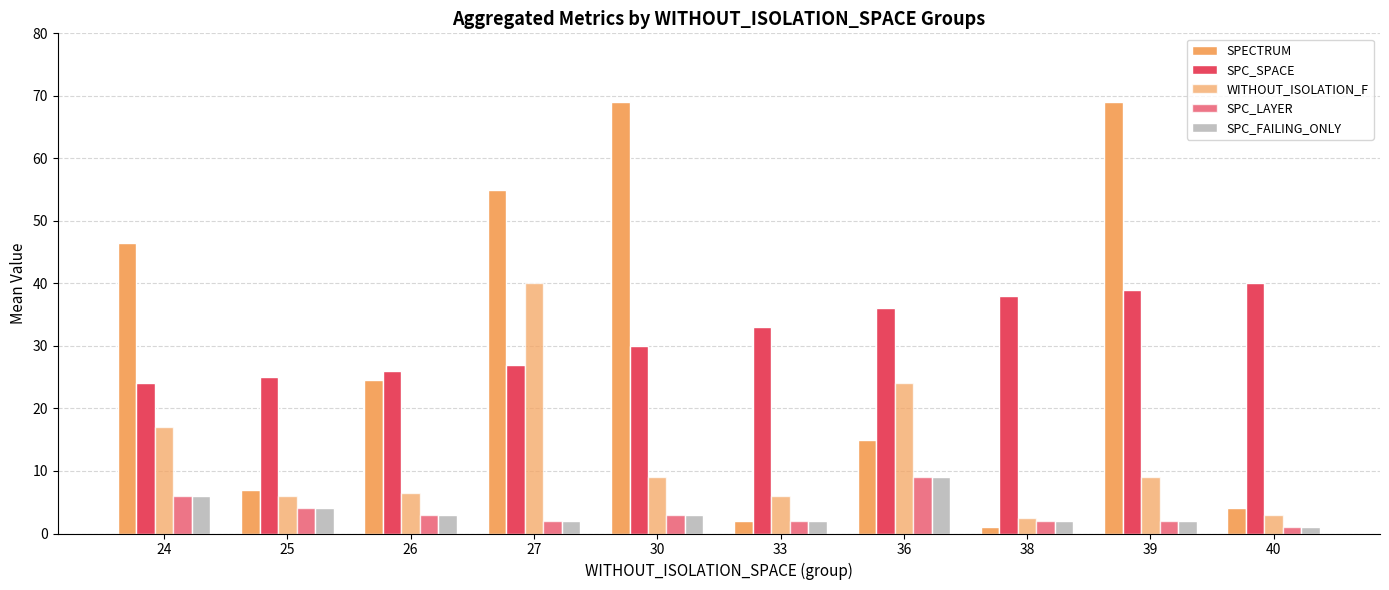

How many bars are there in each group?

5